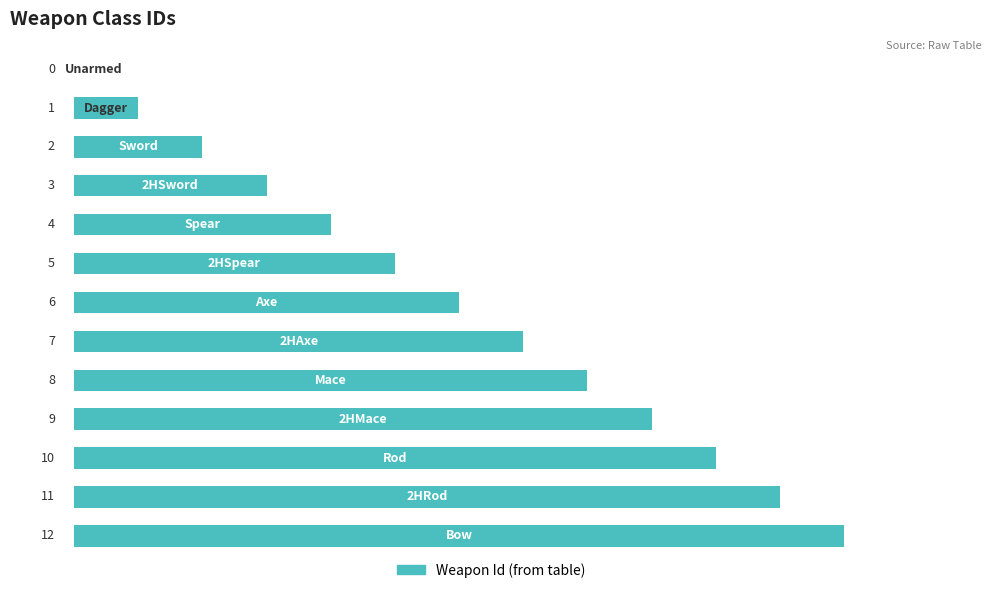

What is the maximum value shown in the chart?

12